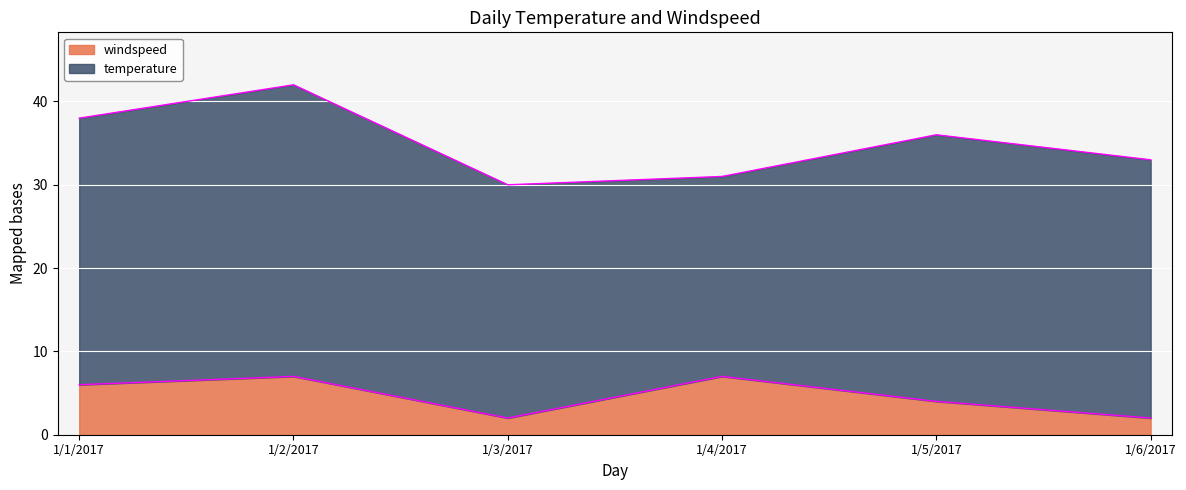

Rank the categories by value from highest to lowest.

1/2/2017, 1/4/2017, 1/1/2017, 1/5/2017, 1/3/2017, 1/6/2017